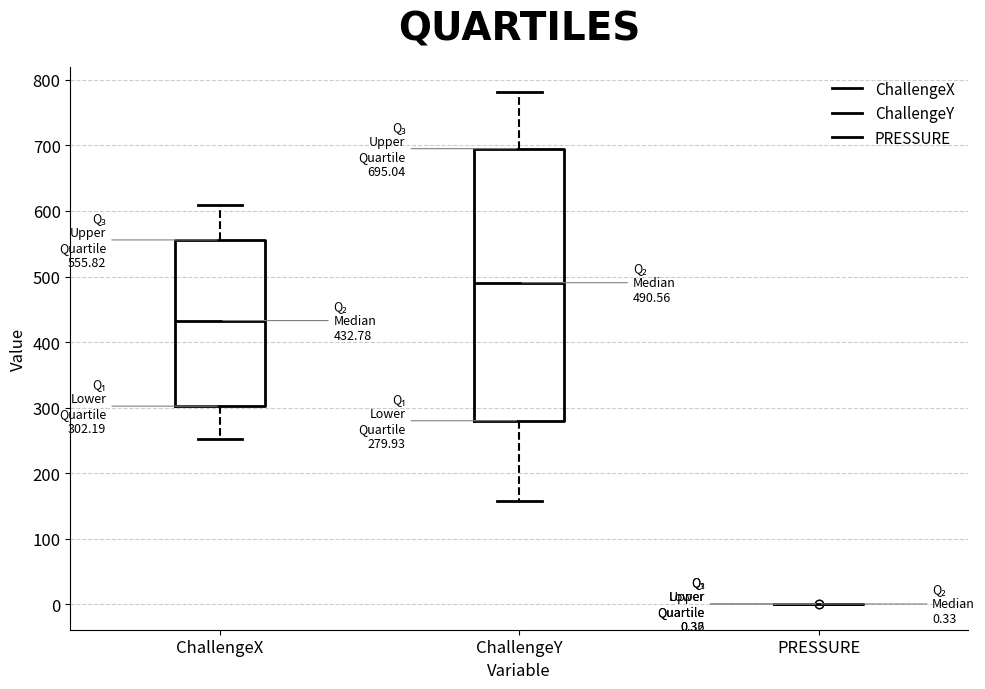

Comparing the boxes themselves (not the whiskers), which one is the tallest?

ChallengeY